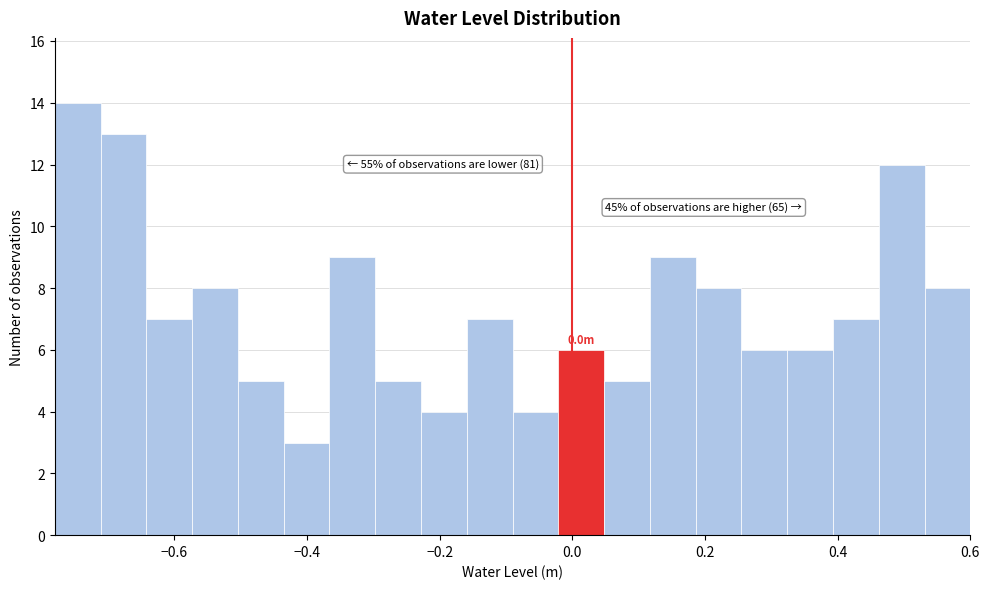

Read against the x-axis, roughly where is the centre of the tallest bar?

-0.74